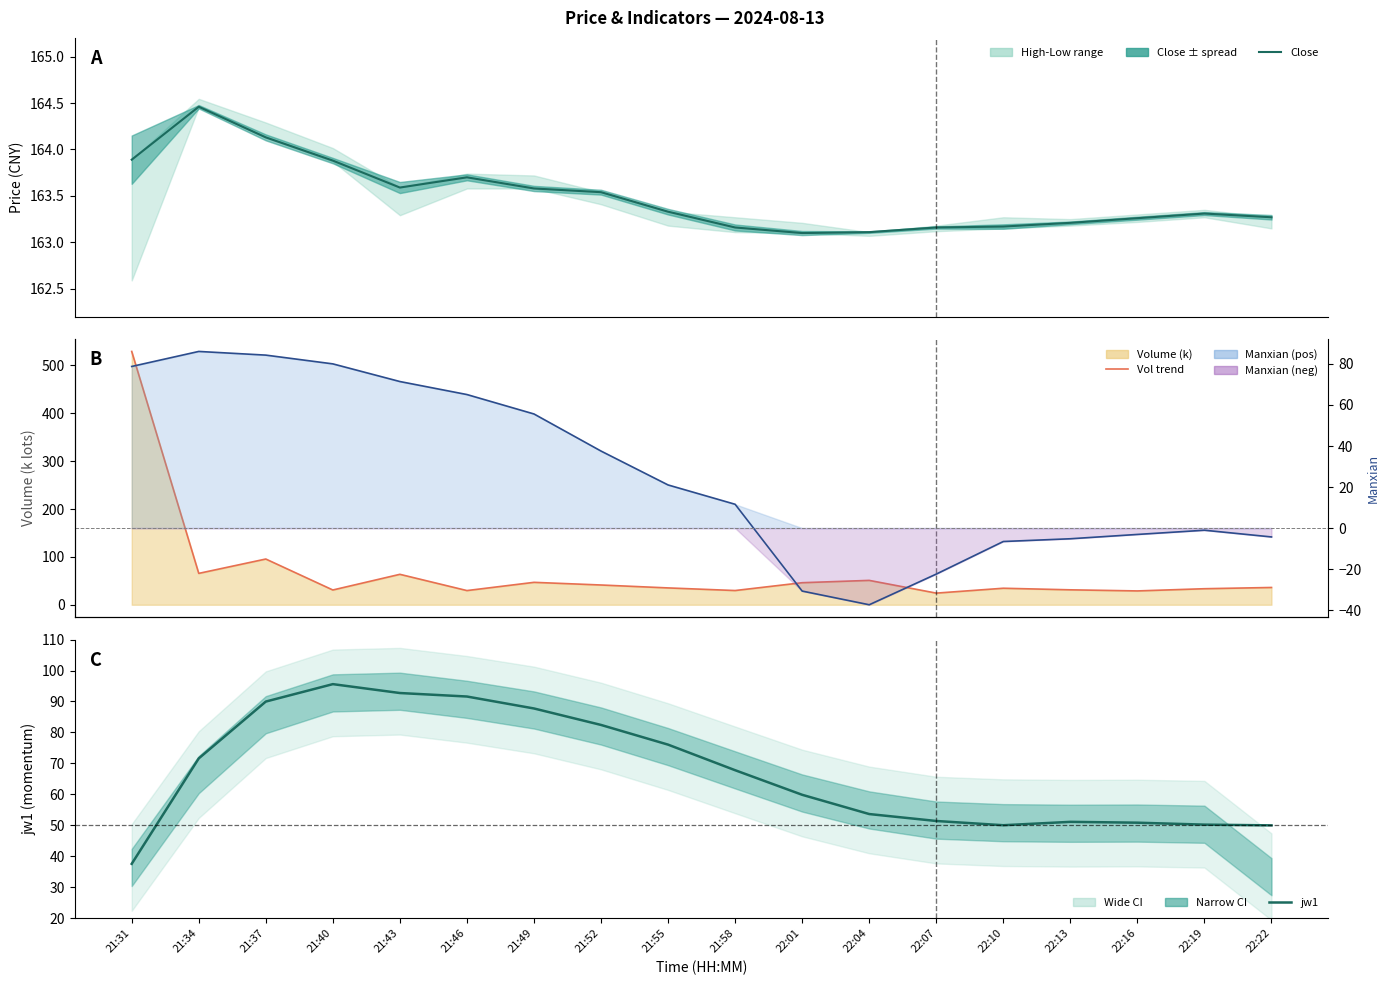

What is the difference between the vol trend values at 21:40 and 21:34?

34.7